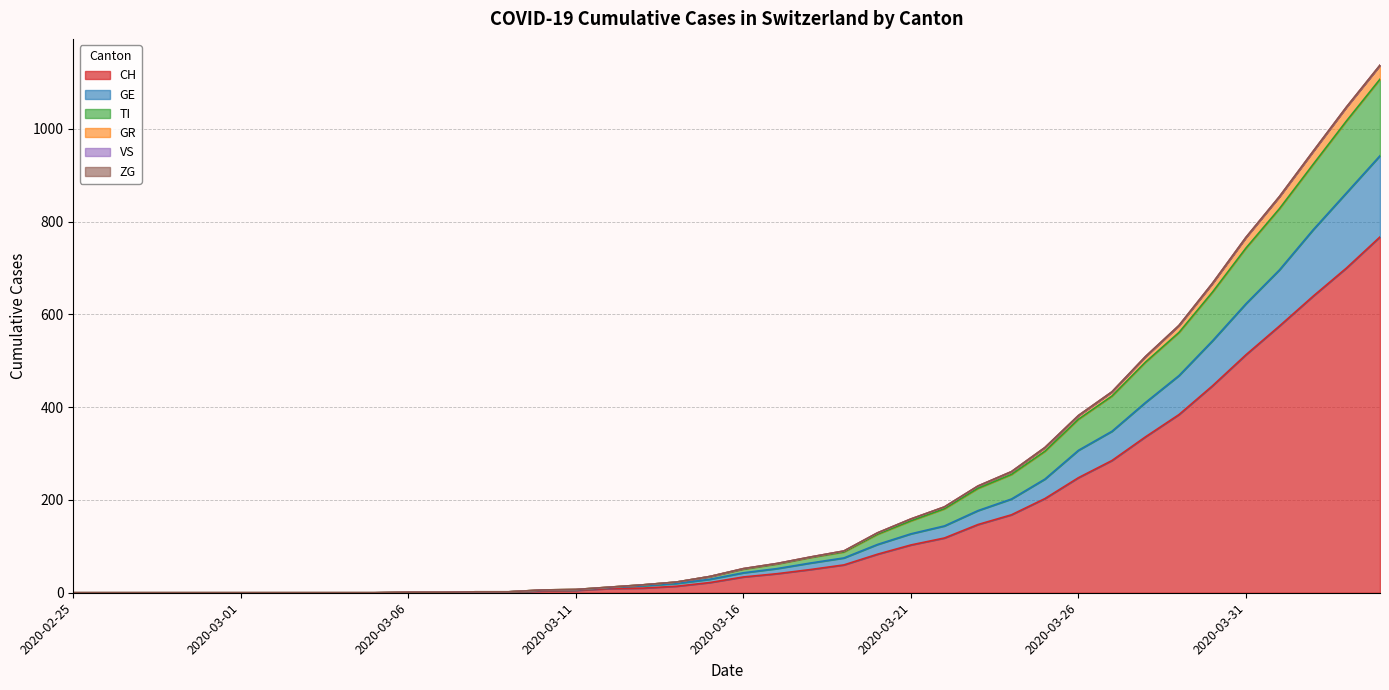

Which has a higher value, 2020-03-03 or 2020-03-26?

2020-03-26